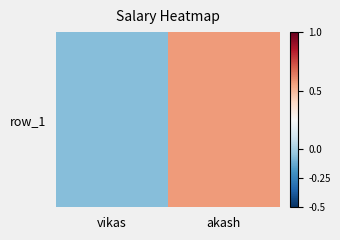

Which has a higher value, vikas or akash?

akash